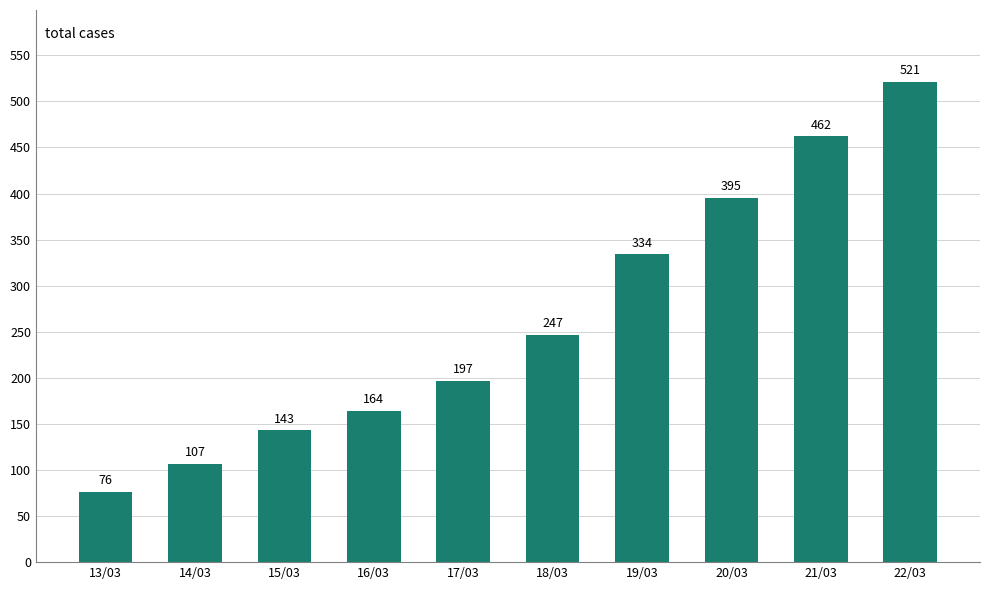

Count the number of categories in the chart.

10